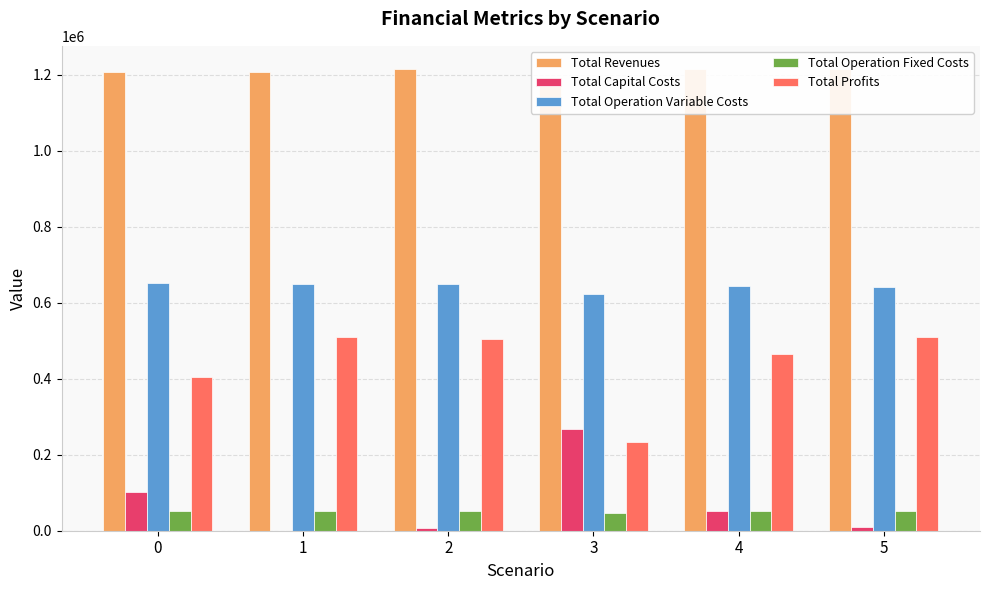

Does the chart contain stacked bars?

No